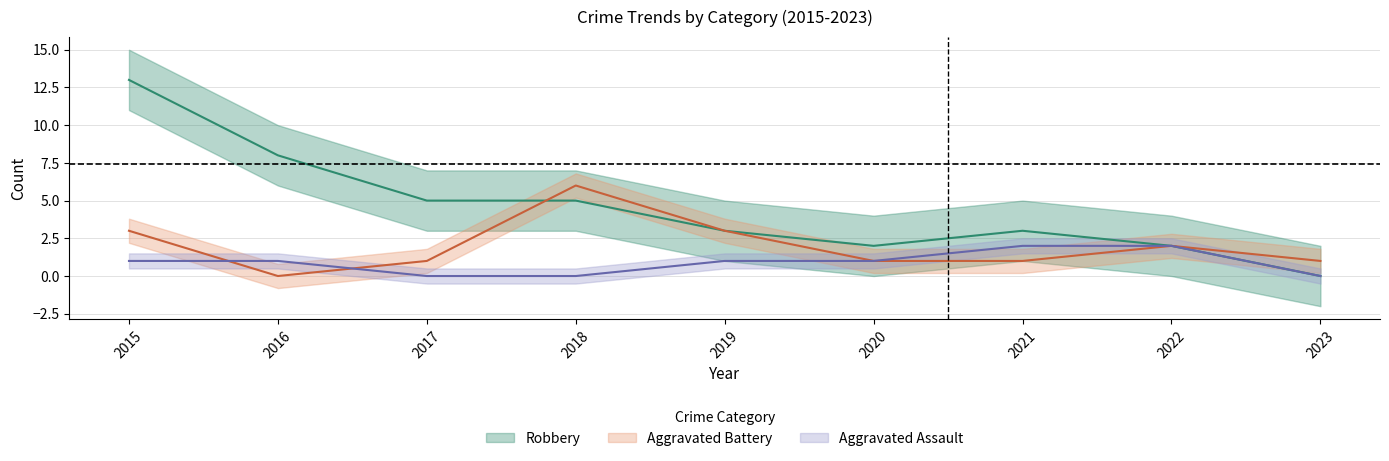

Rank the series by their average value, from lowest to highest.

Aggravated Assault, Aggravated Battery, Robbery